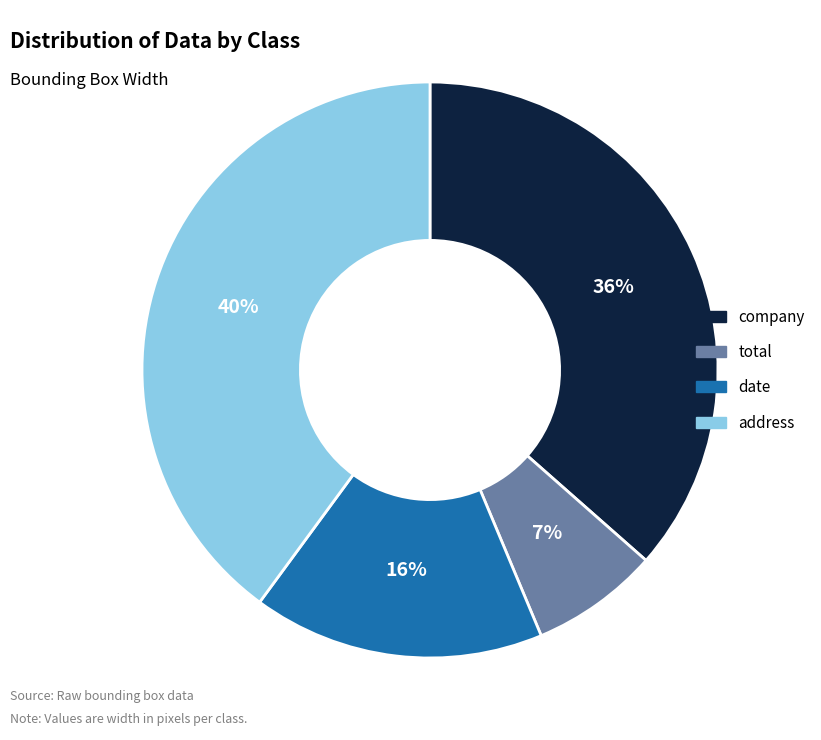

Is date the majority of the pie?

No